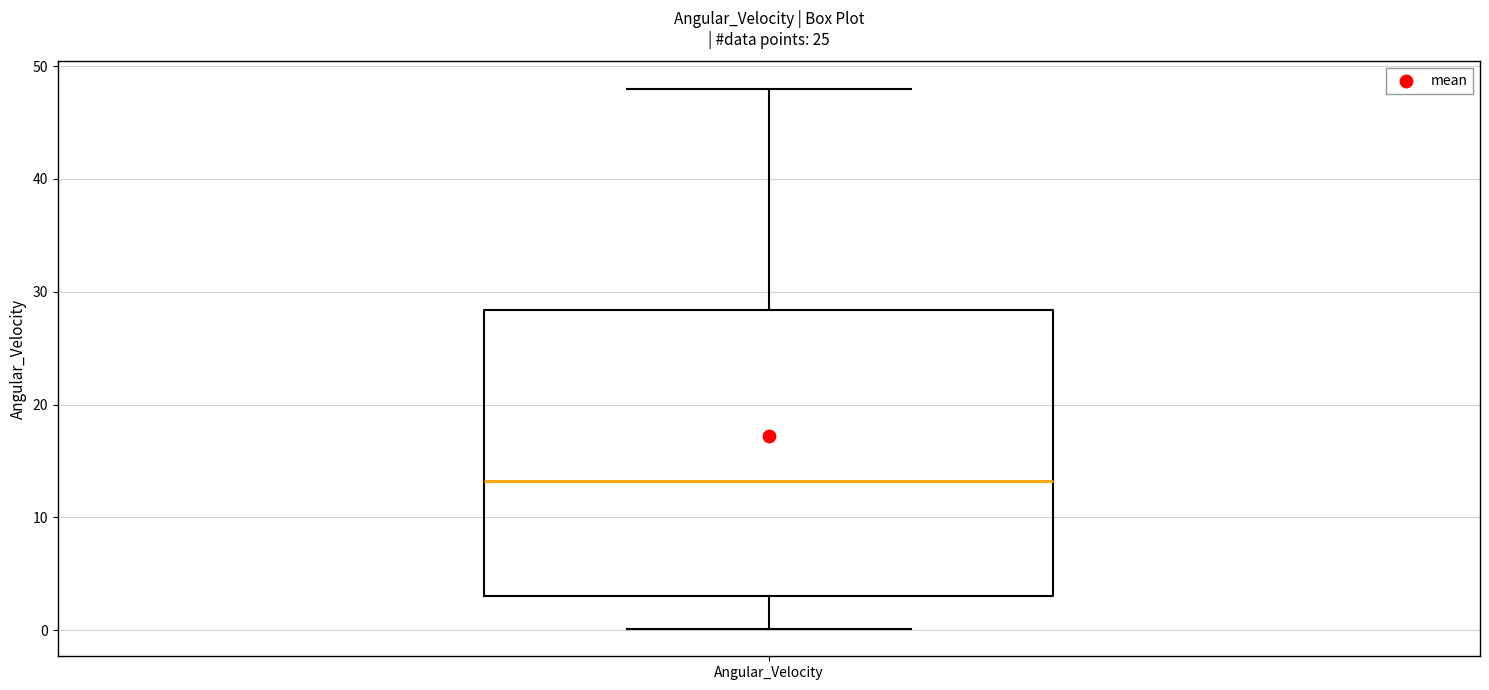

Transcribe this box plot: give where the median line is, the range the box spans, and where the two whiskers end, as read against the y-axis. The values are not printed on the chart, so give them approximately, as read against the axis.

median 13, box 3 to 28, whiskers 0 to 48